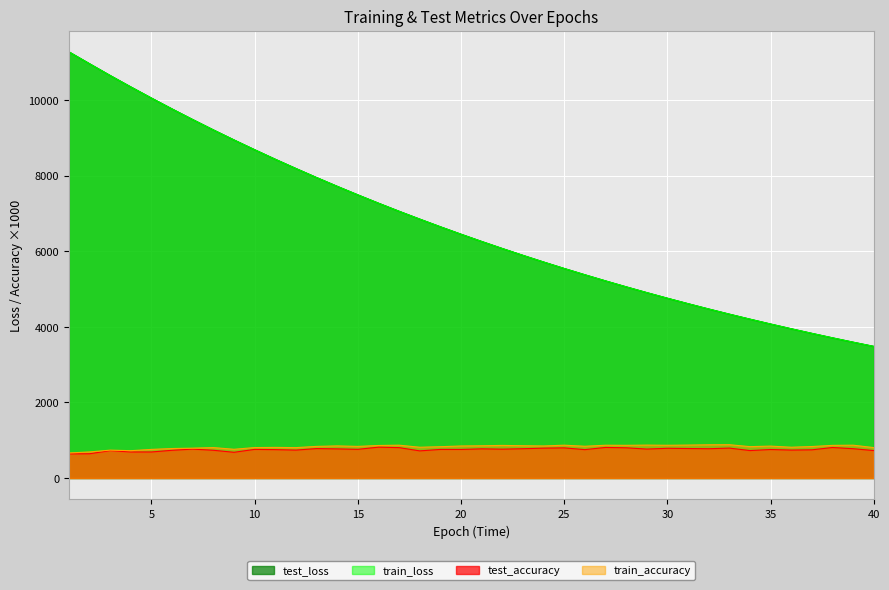

What is the average value of the train_accuracy series?

822.8